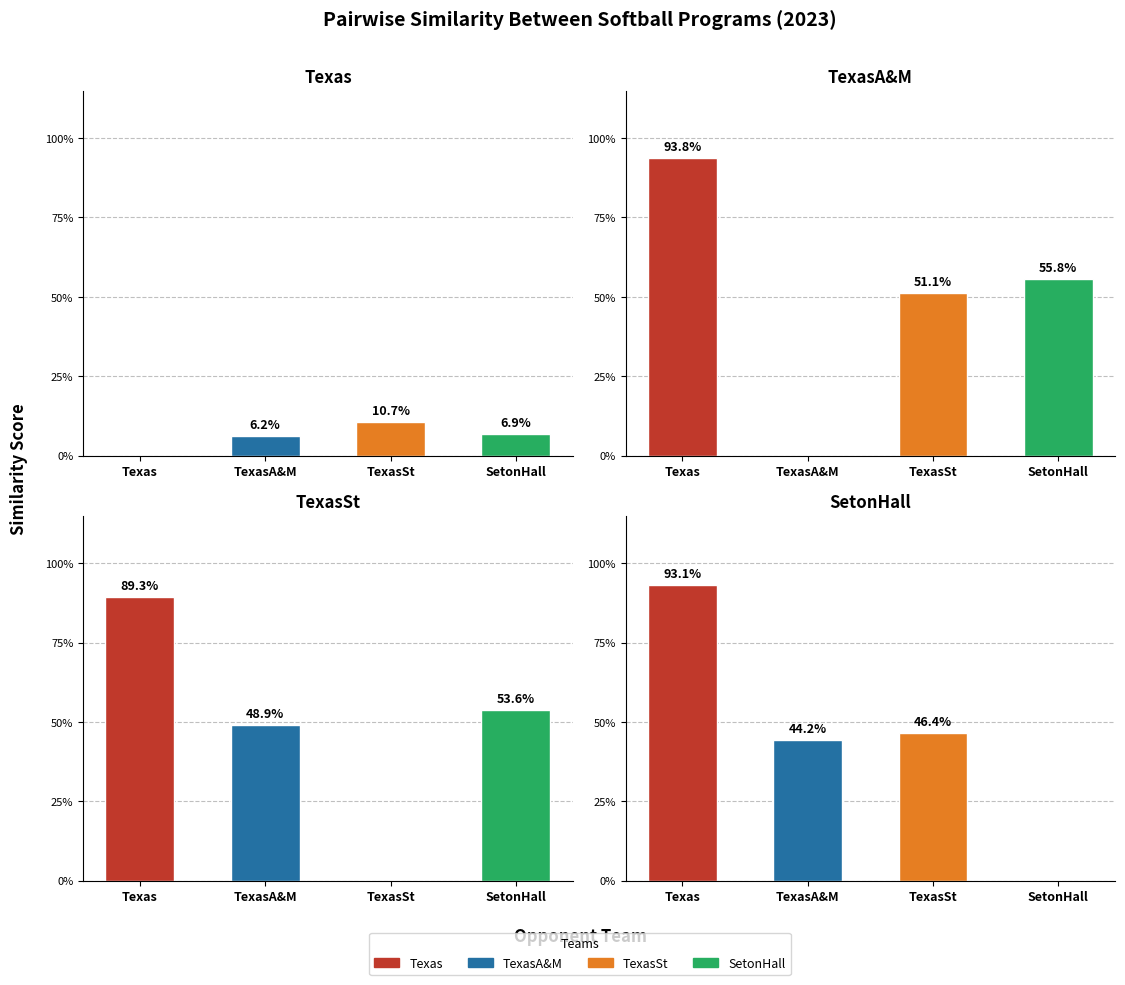

The value of 2023.SB.Texas at TexasA&M is 0.0. True or false?

False